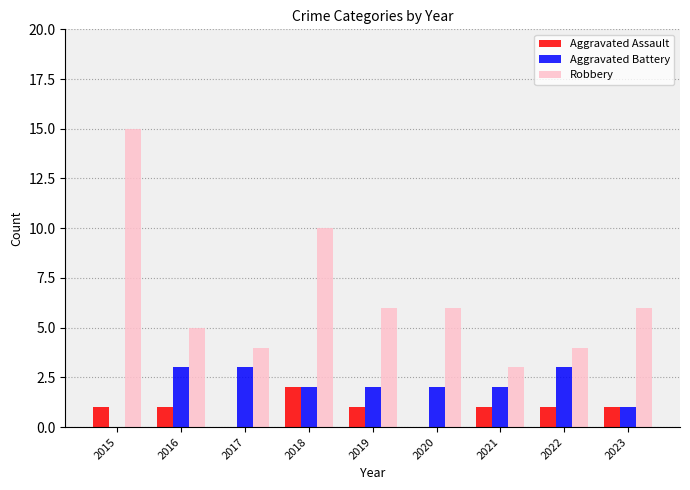

Which category has the highest value in the Robbery series?

2015